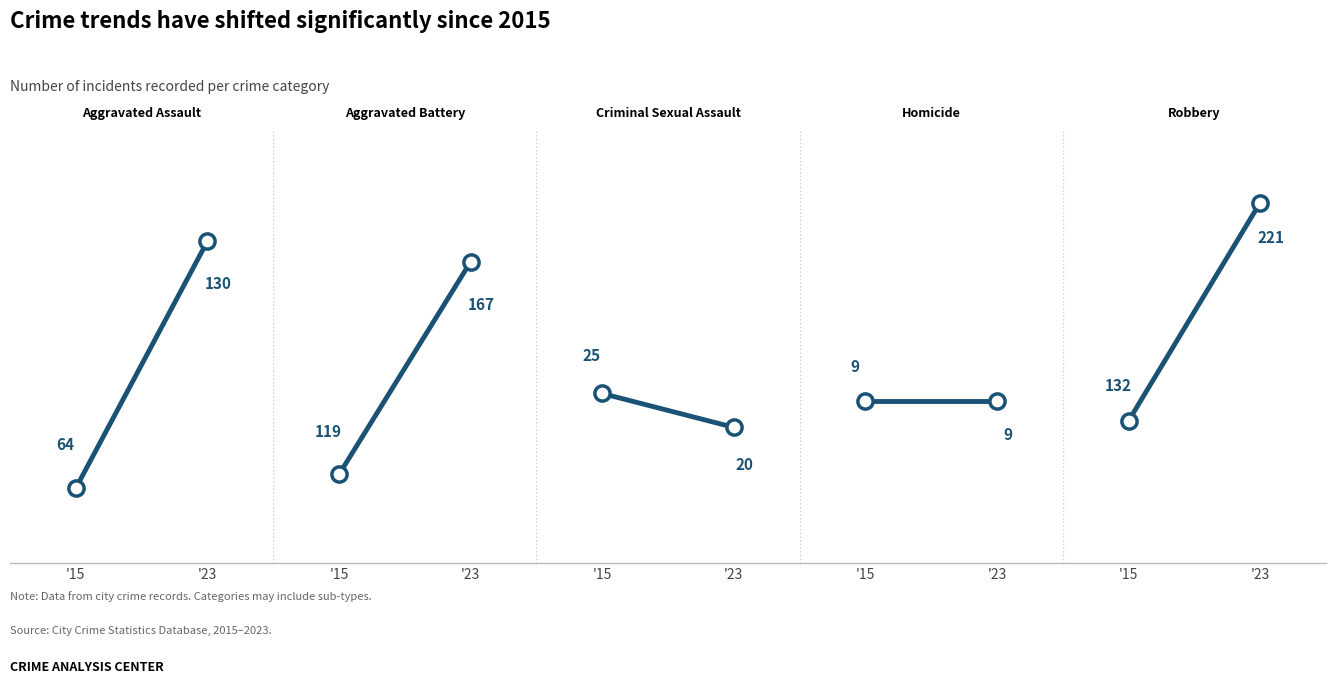

Which series has the widest spread of Y values?

Robbery